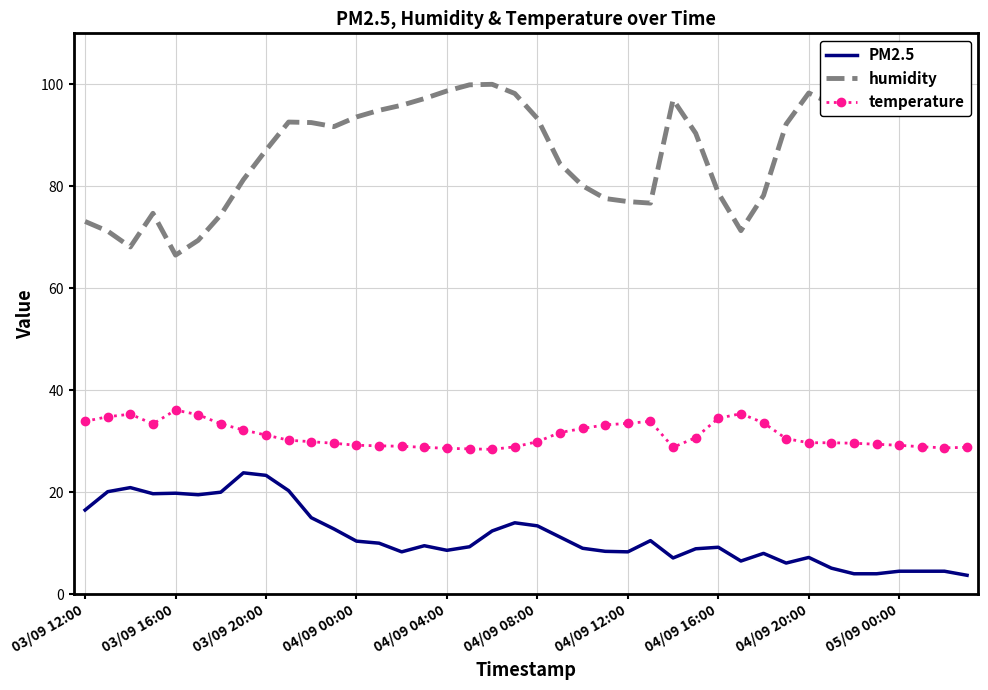

How many interior local peaks does the PM2.5 series have?

9